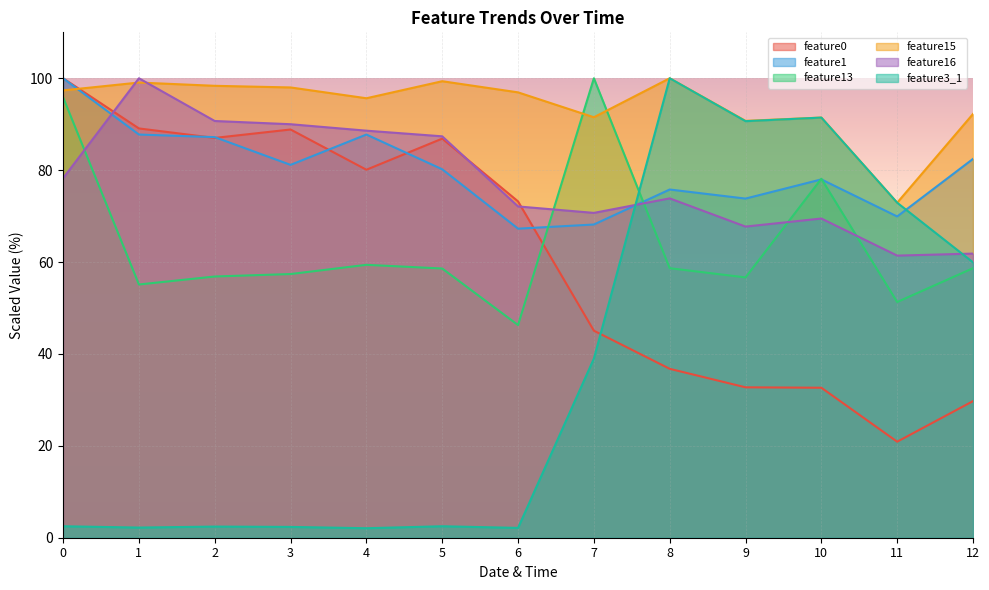

What is the total value across all series at 12?

384.9